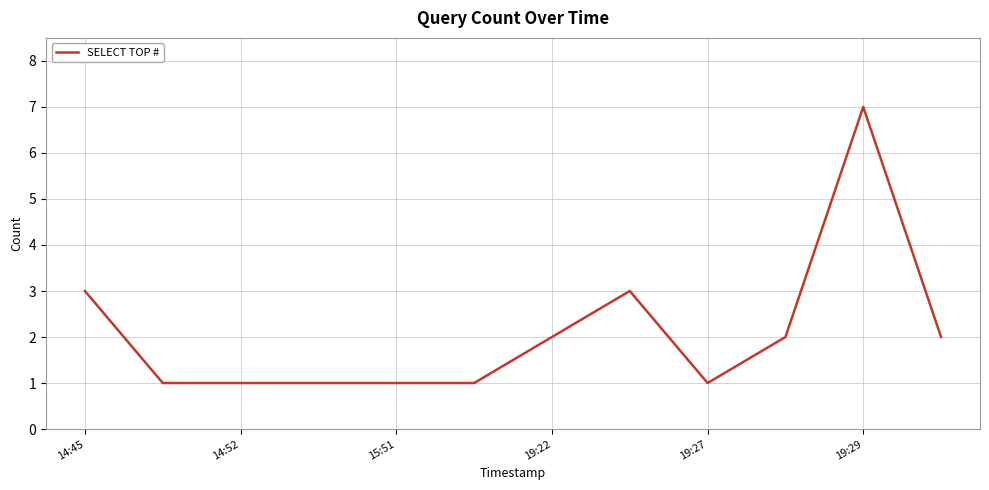

Is this an area chart (filled region under the line)?

No